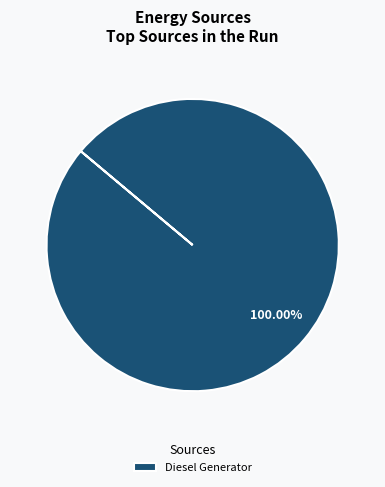

Does Diesel Generator account for over 50% of the chart?

Yes